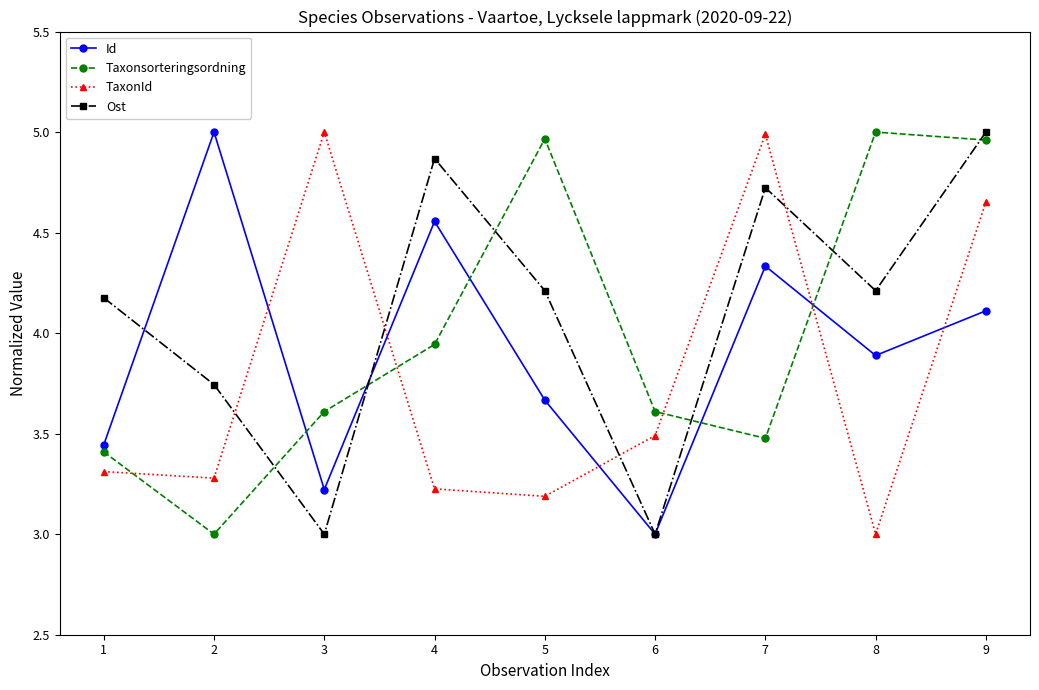

Between 3 and 8, which series saw the biggest shift?

TaxonId